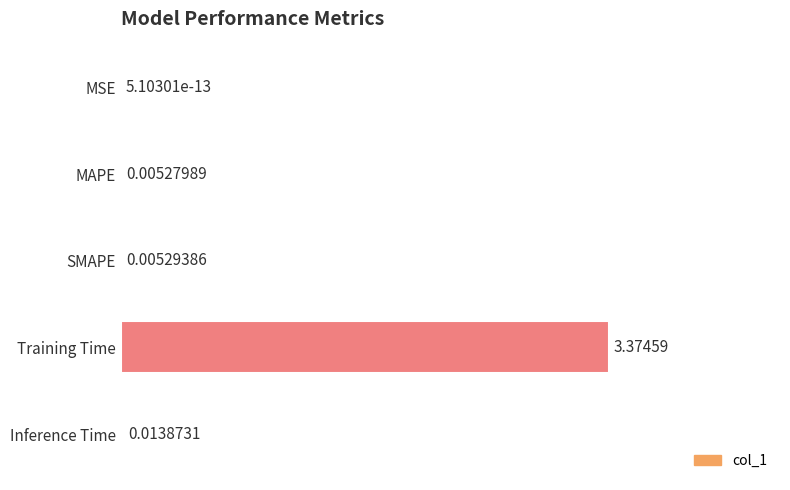

What is the change in value from SMAPE to Training Time?

+3.4